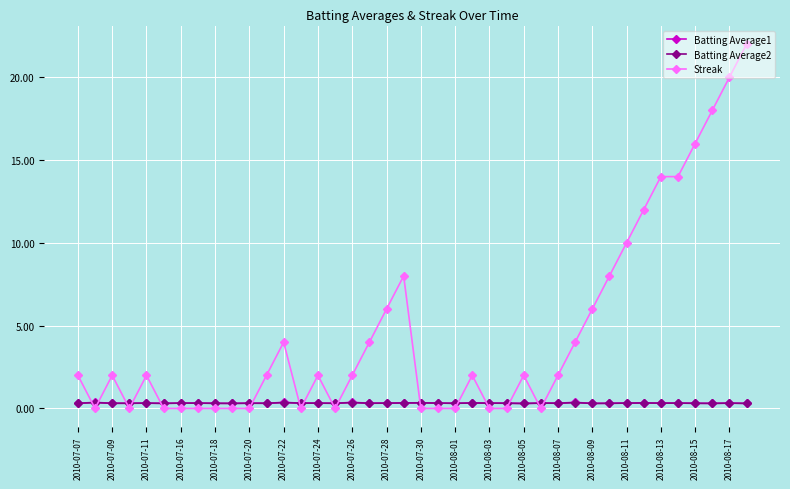

After their last crossing, which series has the higher values: Streak or Batting Average2?

Streak